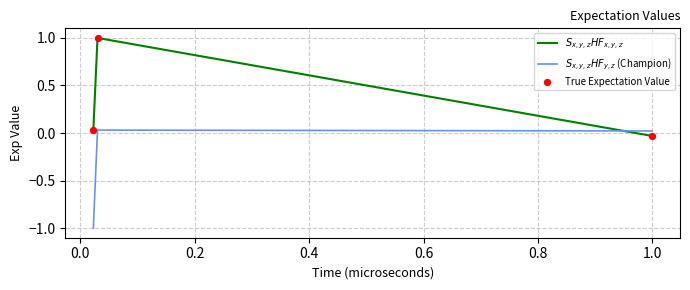

What is the maximum value shown in the chart?

1.0